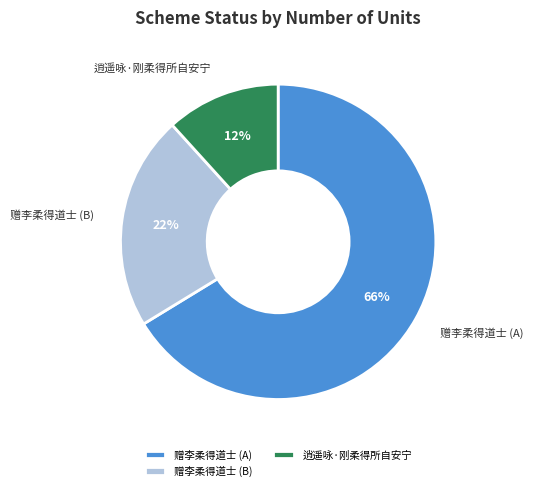

Rank the categories by value from highest to lowest.

赠李柔得道士 (A), 赠李柔得道士 (B), 逍遥咏·刚柔得所自安宁